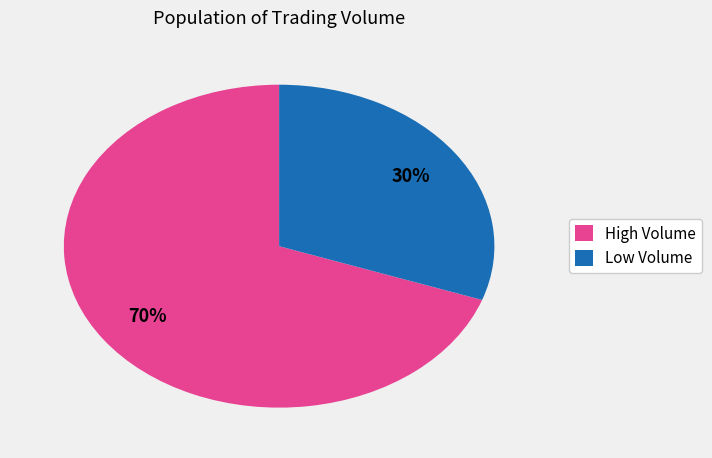

To the nearest percent, what is the average slice percentage?

50%